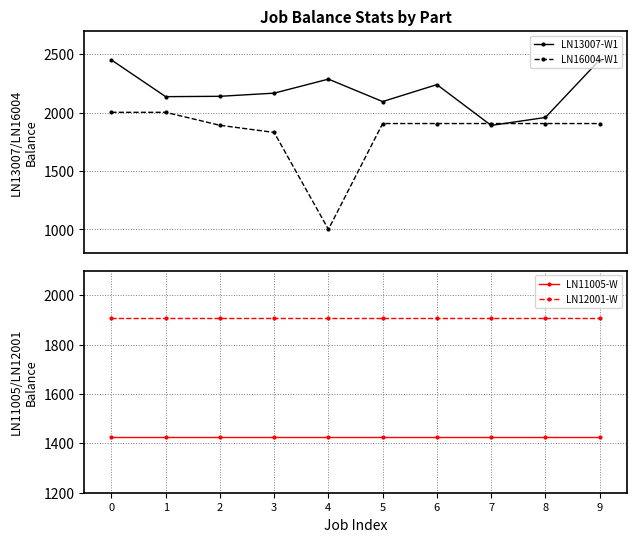

What is the total value across all series at 1?

7470